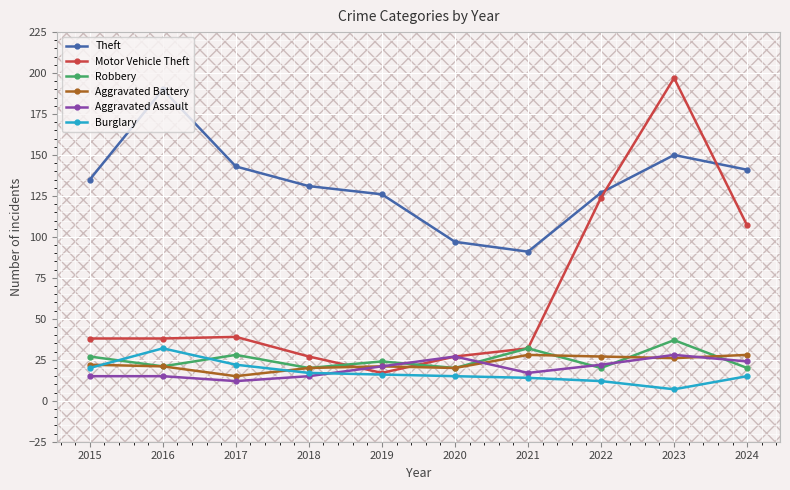

What is the difference between the maximum and minimum values in the Robbery series?

17